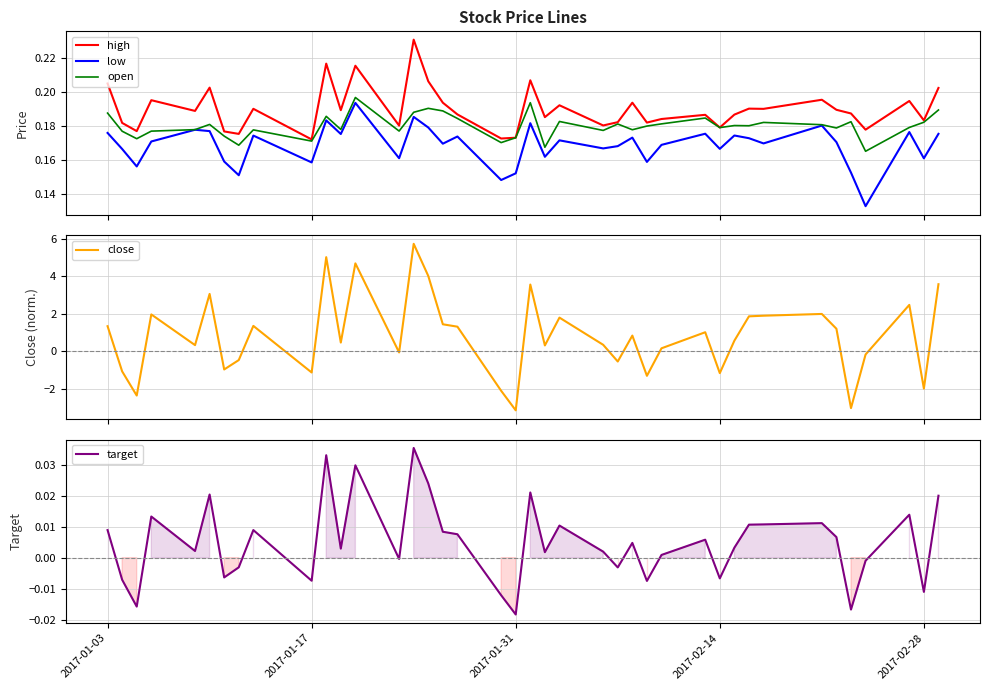

What is the highest value of the close series?

5.7